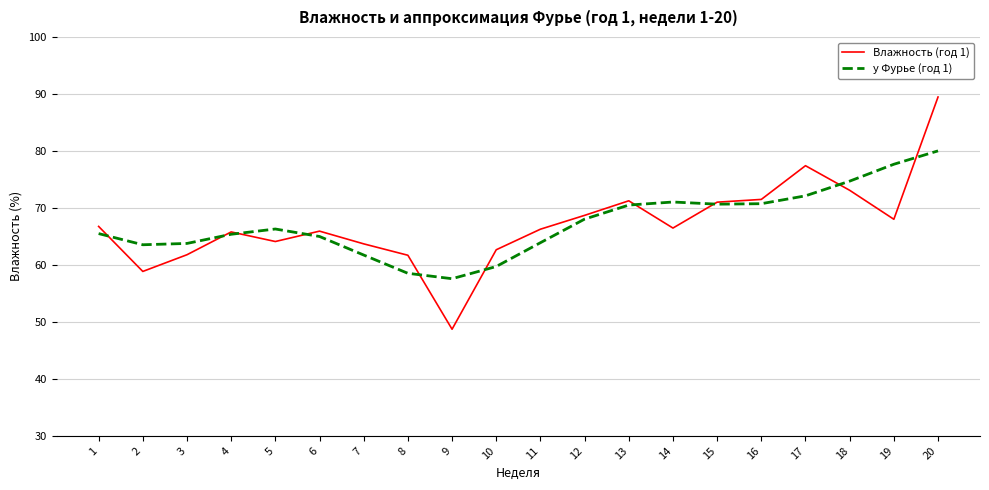

Rank the series by their maximum value, from lowest to highest.

y Фурье (год 1), Влажность (год 1)